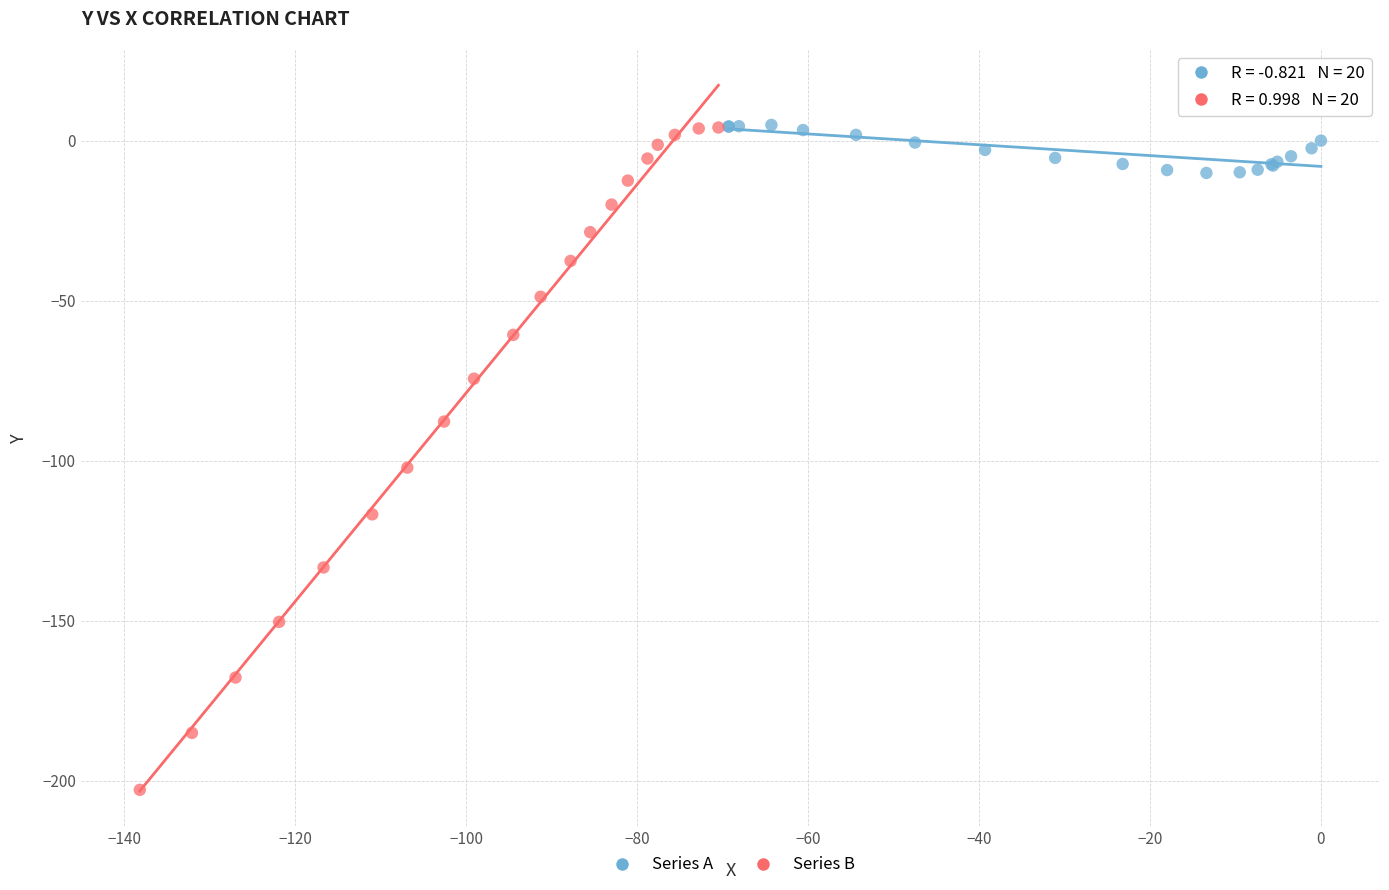

What are all the series names shown in the legend?

Series A, Series B